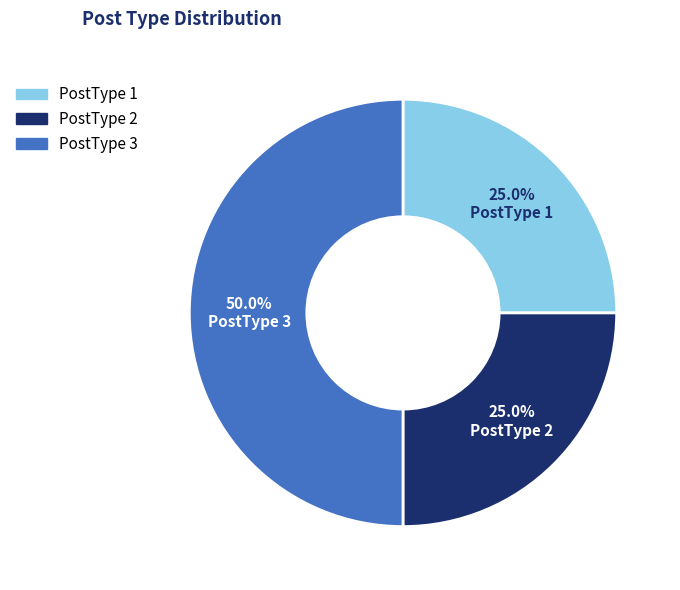

How many slices are in this pie chart?

3